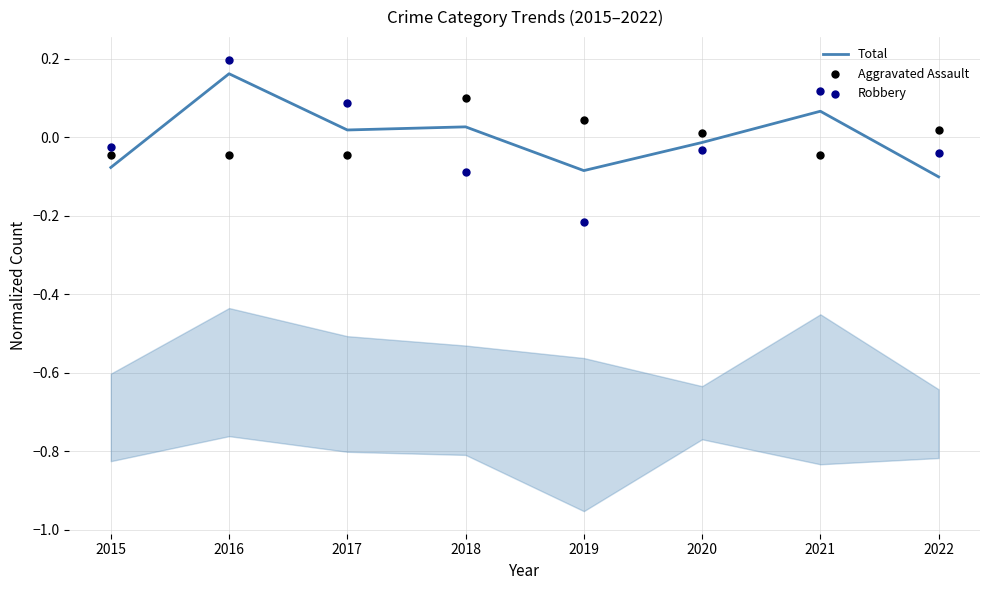

Is the value of Aggravated Assault at 2017 greater than the value of Robbery at 2018?

Yes